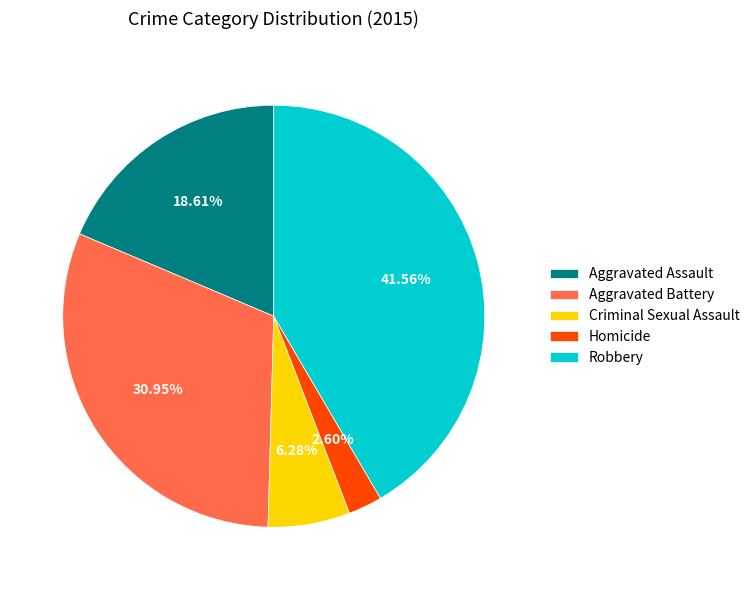

To the nearest percent, what is the difference between the Aggravated Assault and Robbery slice percentages?

23%